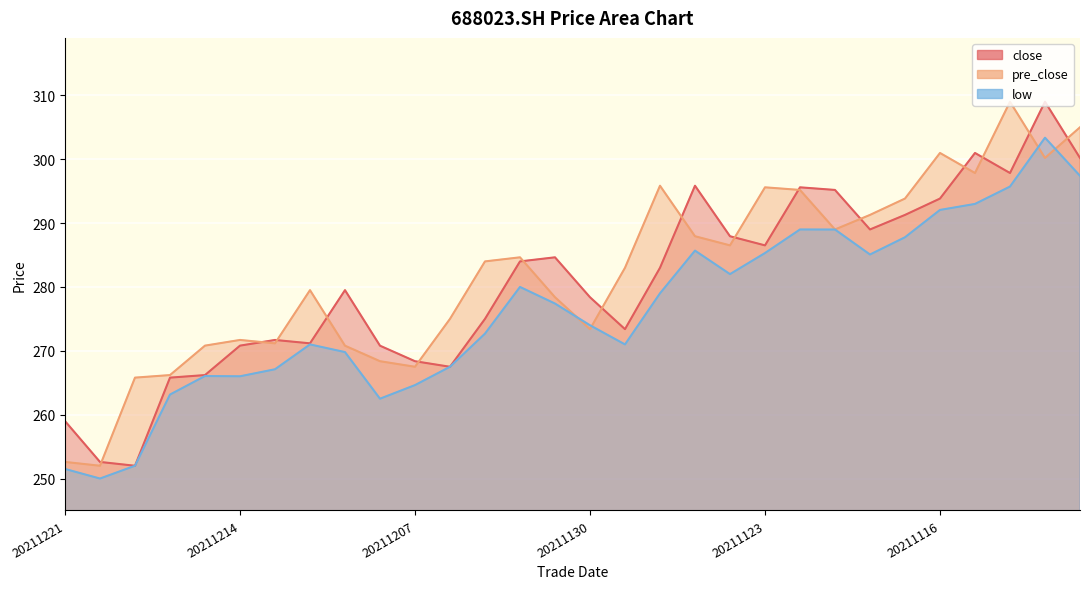

Which series has the largest total across all categories?

pre_close